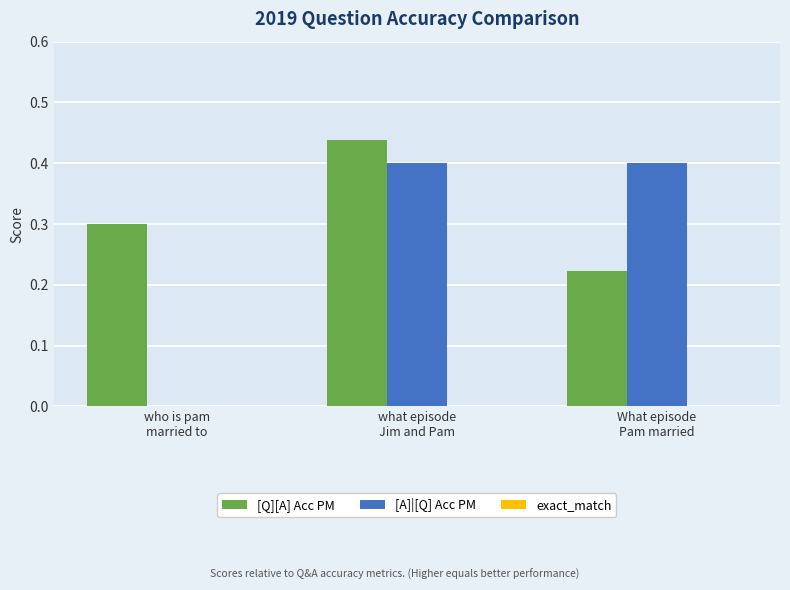

Which series has the largest total across all categories?

[Q][A] Acc PM